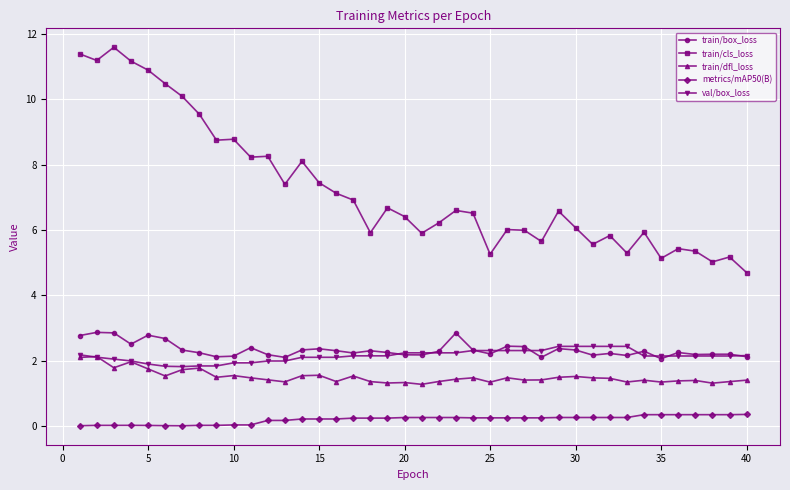

Which series has the largest total across all categories?

train/cls_loss